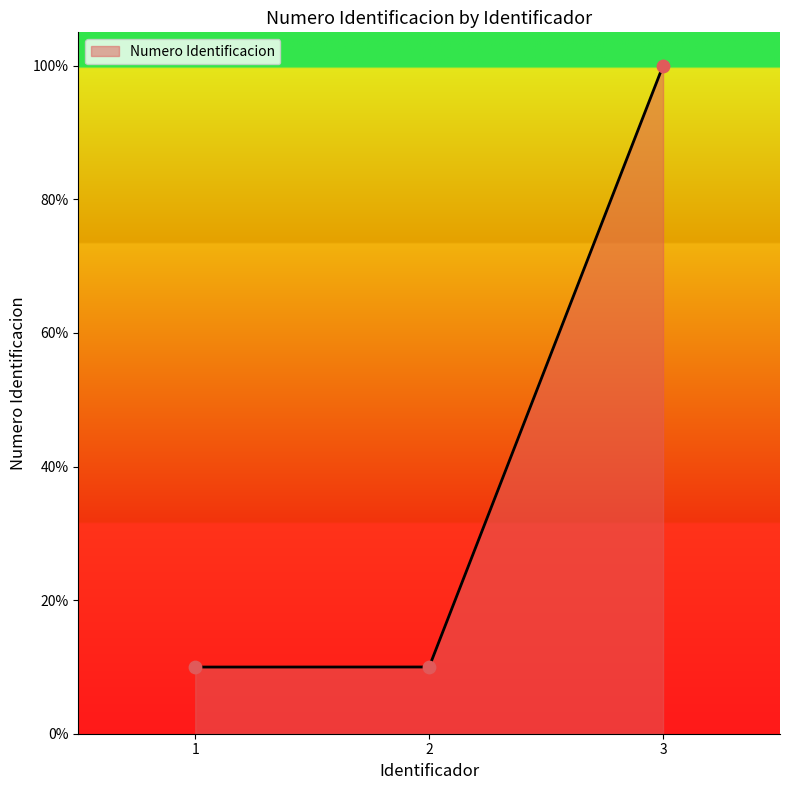

Does the chart have visible grid lines?

No